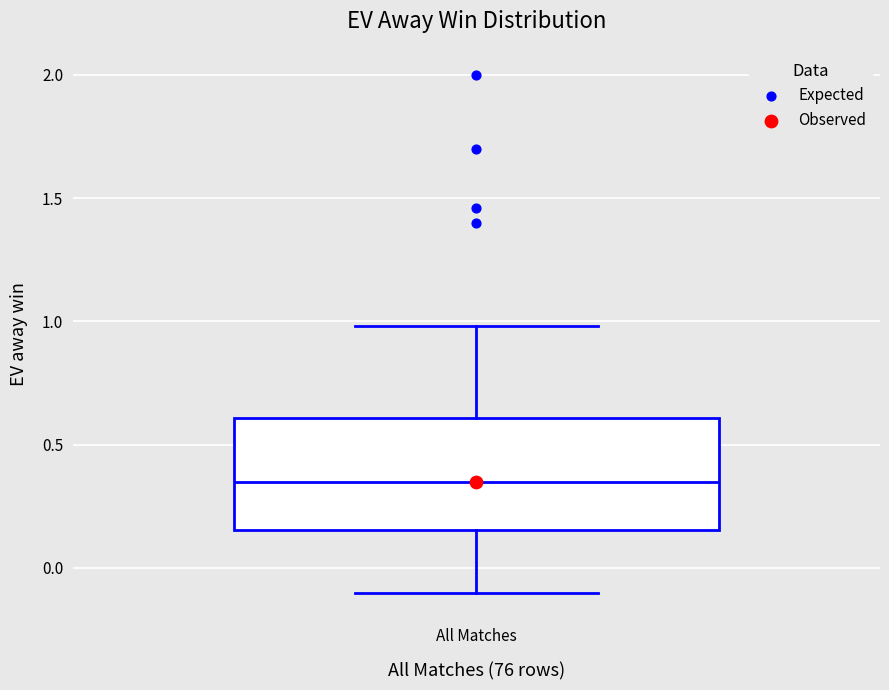

Transcribe this box plot: give where the median line is, the range the box spans, and where the two whiskers end, as read against the y-axis. The values are not printed on the chart, so give them approximately, as read against the axis.

median 0.35, box 0.15 to 0.60, whiskers -0.10 to 1.00